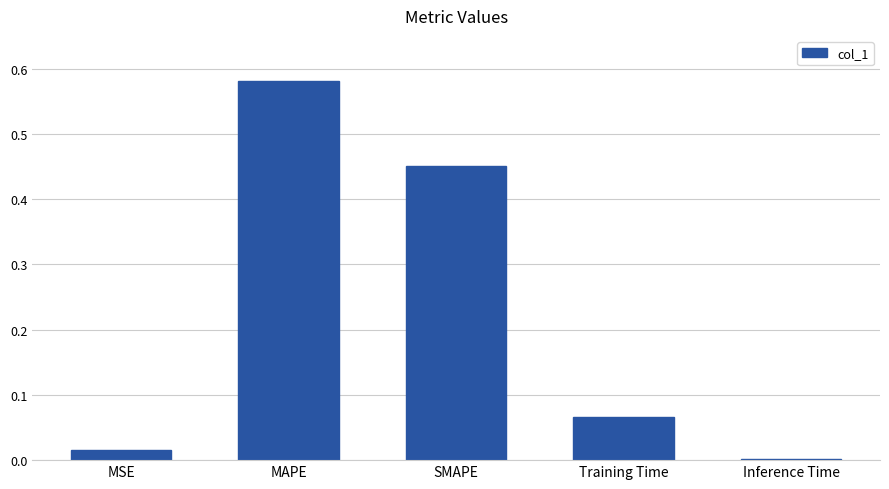

Between SMAPE and MSE, which is larger?

SMAPE